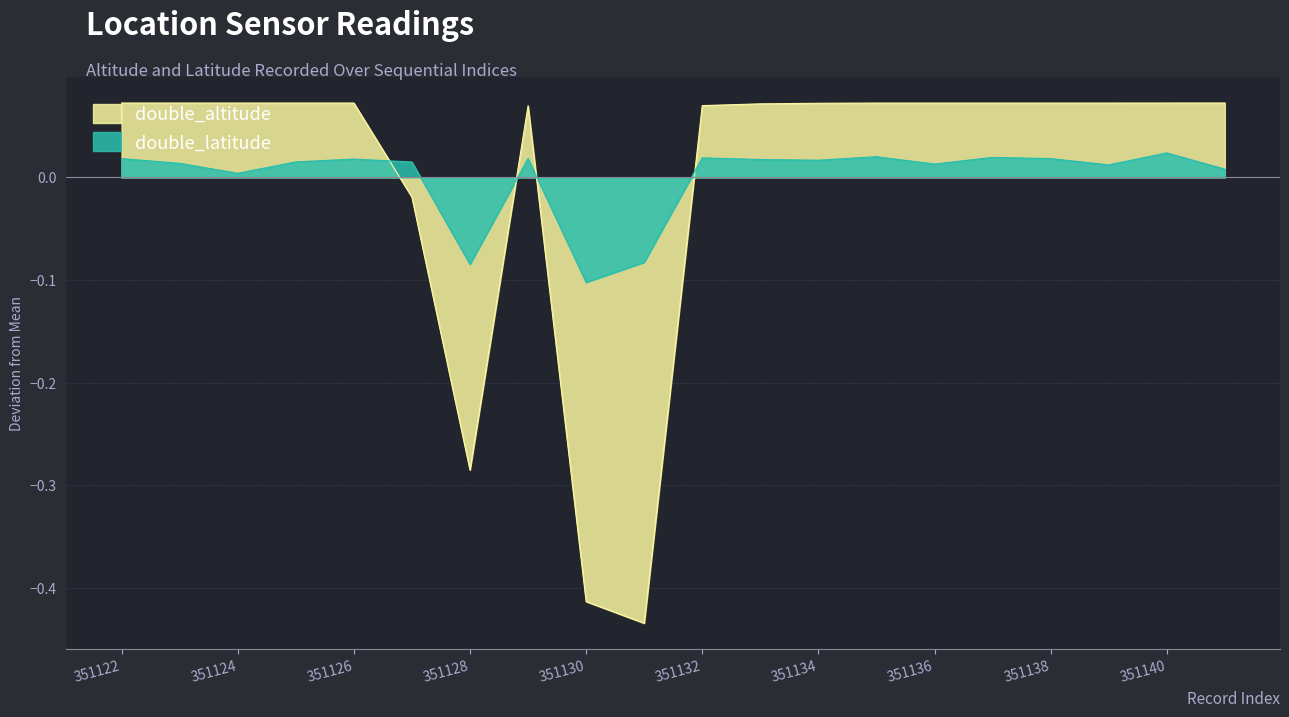

True or false: double_altitude has a value of 0.0 at 351129.

False